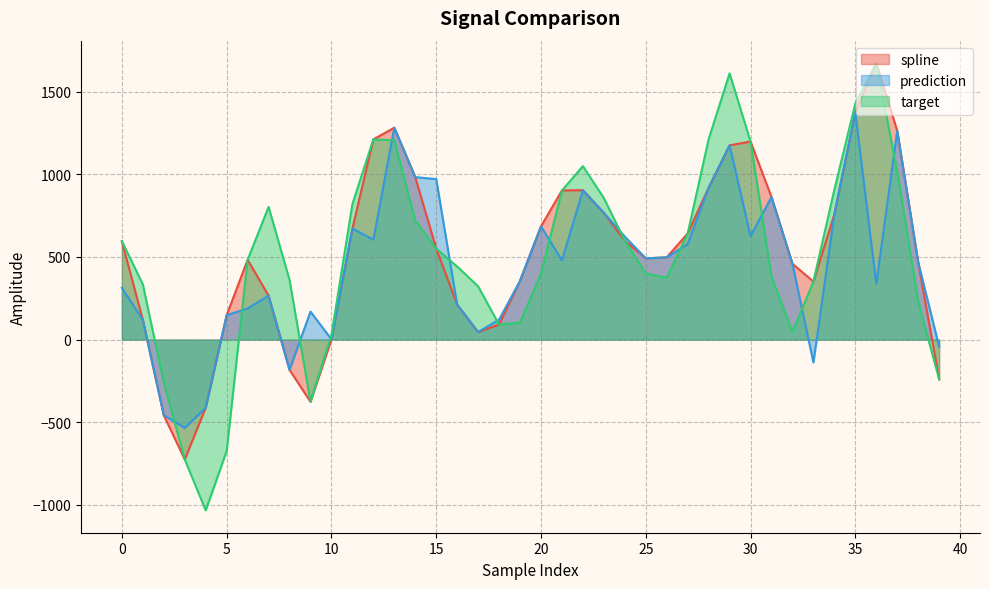

What is the value of the spline point at the 31st from the left?

1197.4